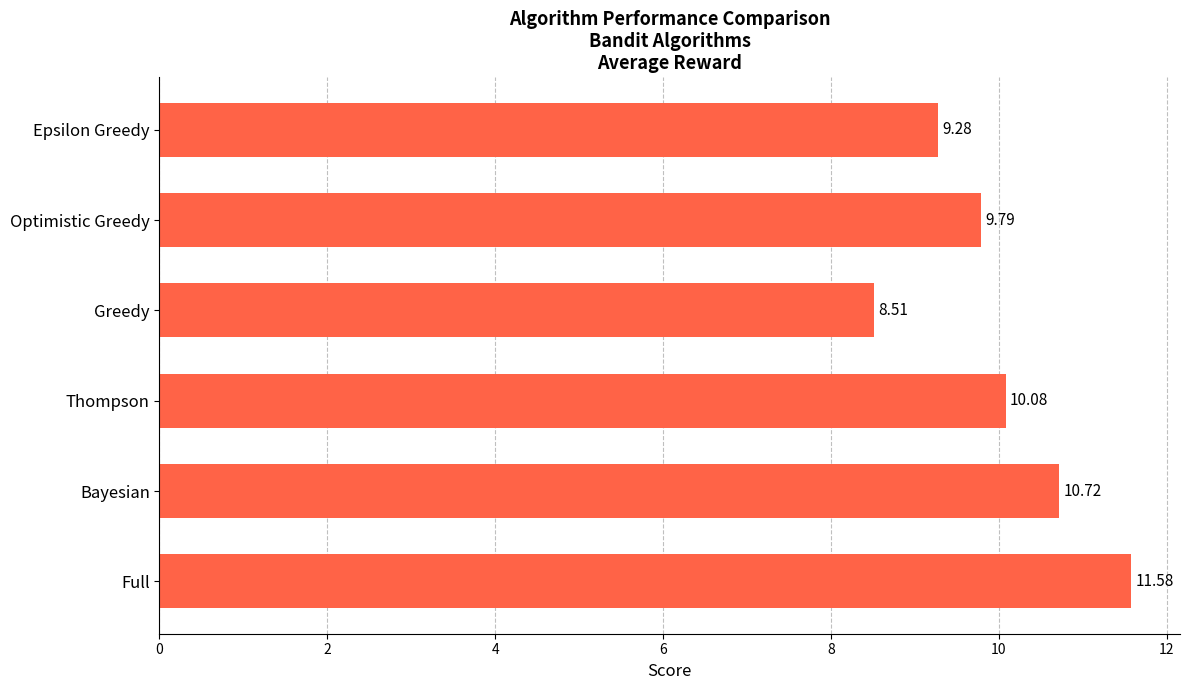

What is the ratio of the value at Epsilon Greedy to the value at Thompson?

0.9